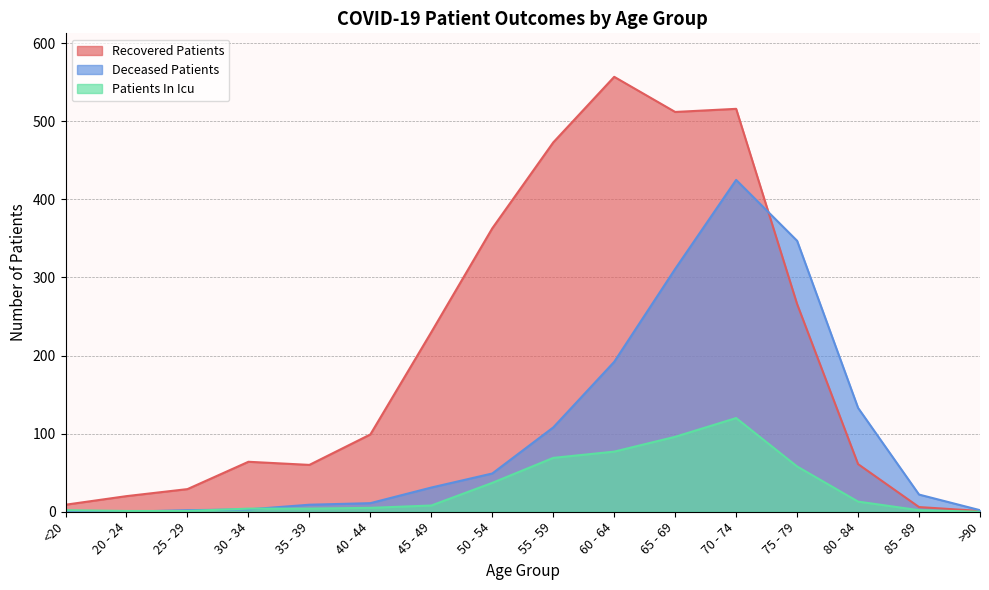

What are all the series names shown in the legend?

Recovered Patients, Deceased Patients, Patients In Icu